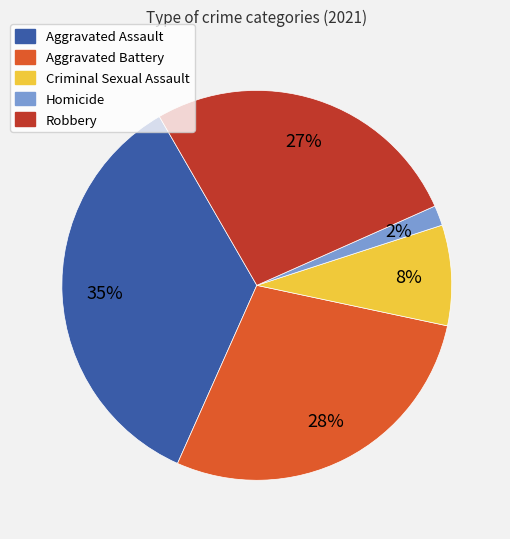

How many slices are in this pie chart?

5